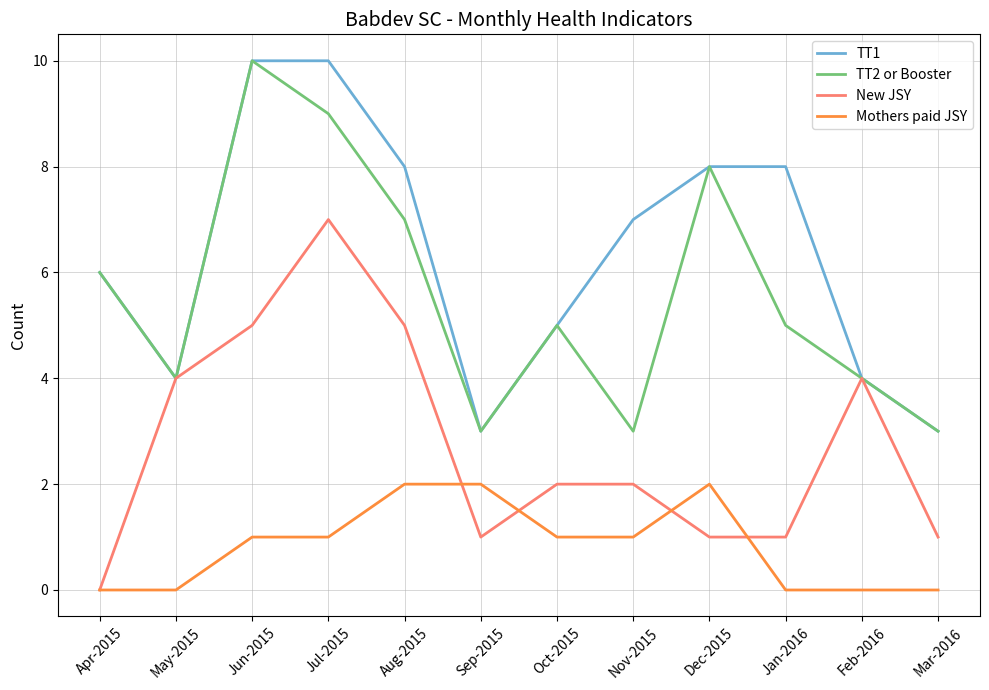

True or false: Mothers paid JSY and TT2 or Booster intersect in this chart.

False